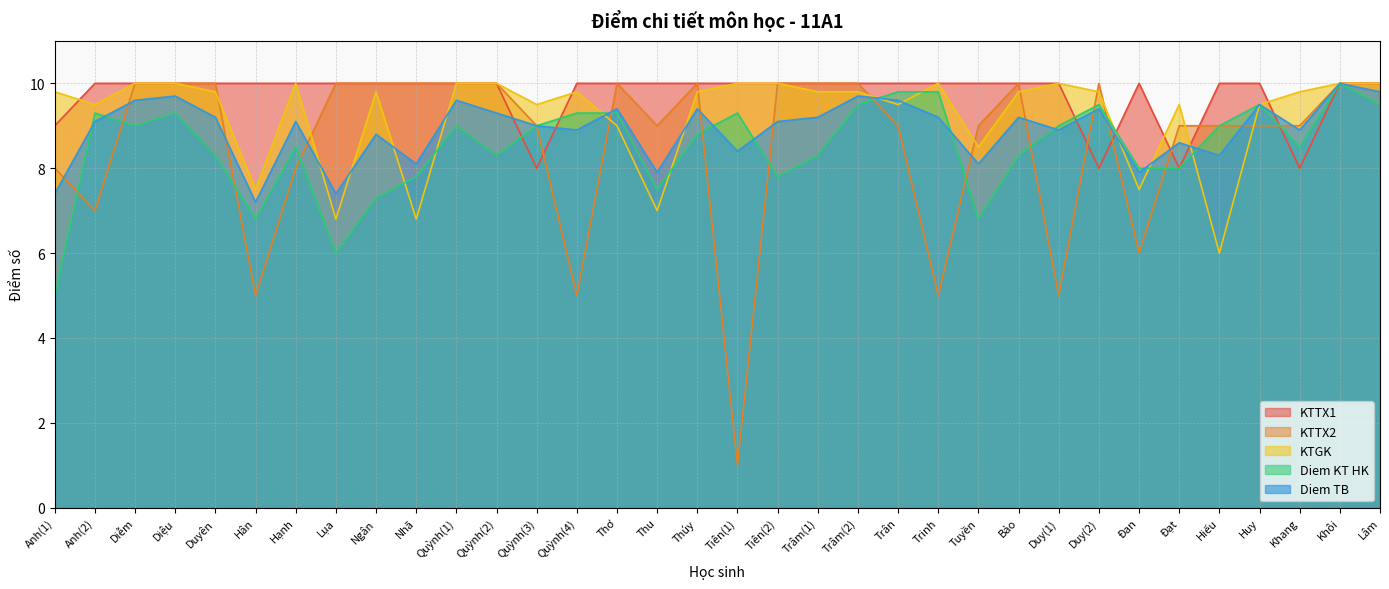

The value of KTGK at Ngân is 16.1. True or false?

False